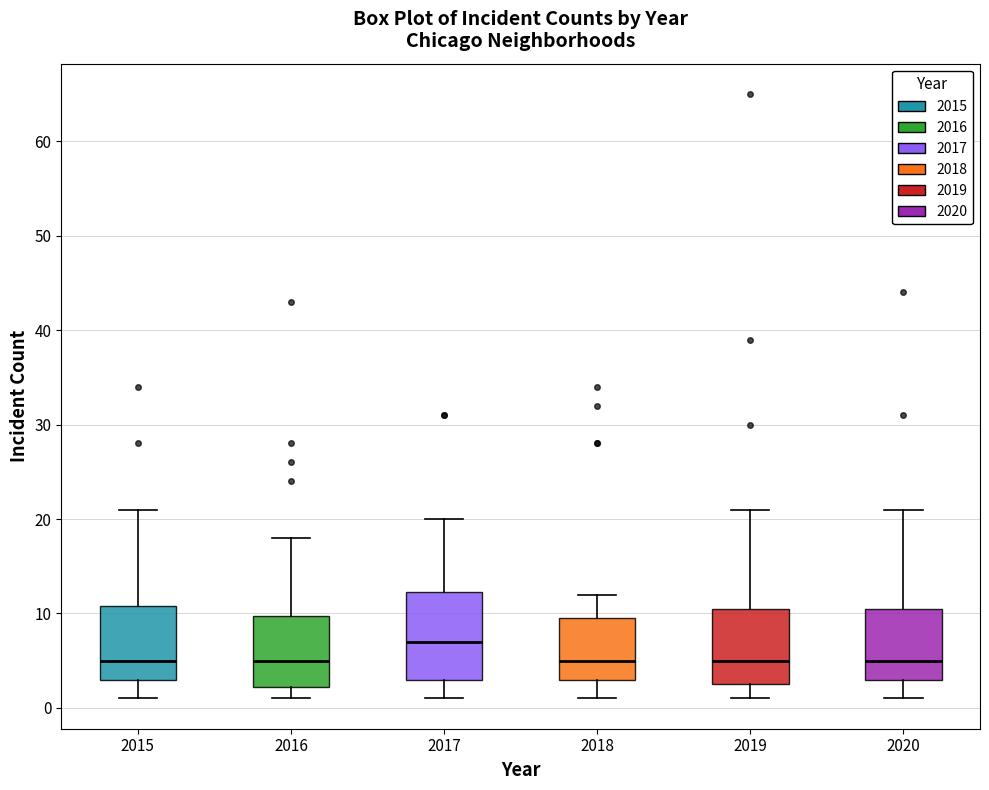

Which box's median line is the highest?

2017